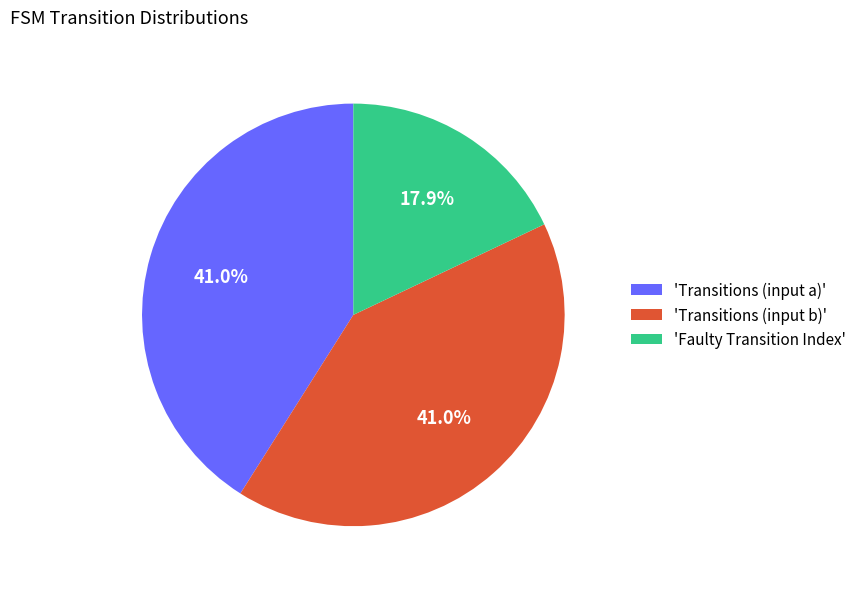

Do 'Faulty Transition Index' and 'Transitions (input a)' together represent more than half of the pie?

Yes